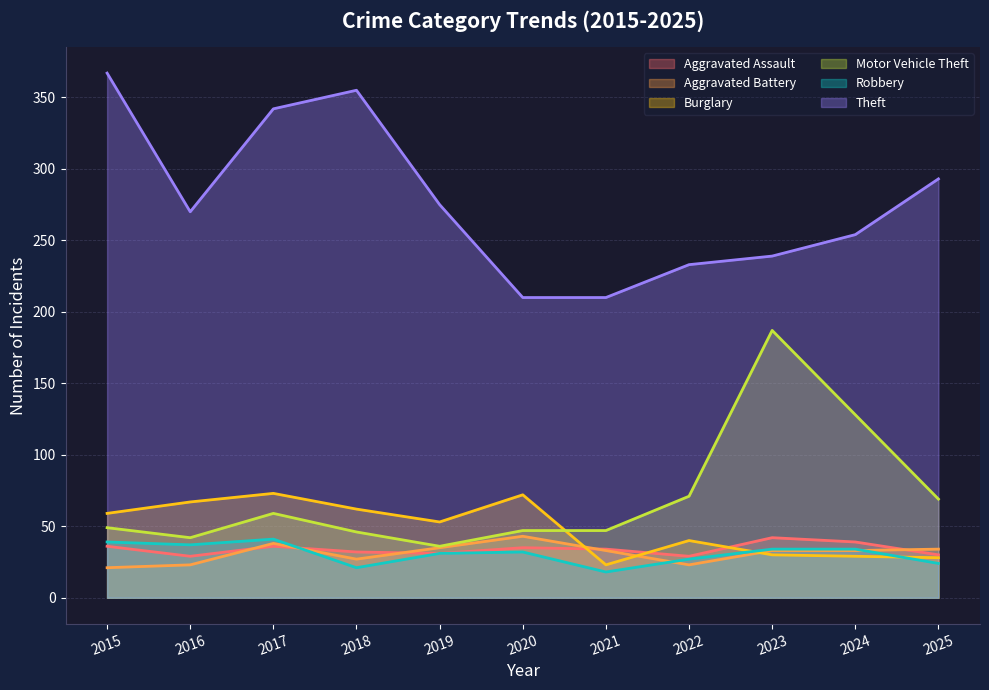

Reading left to right, what are all the values shown in this chart?

Aggravated Assault: 2015=36	2016=29	2017=36	2018=32	2019=31	2020=35	2021=34	2022=29	2023=42	2024=39	2025=30
Aggravated Battery: 2015=21	2016=23	2017=38	2018=27	2019=35	2020=43	2021=33	2022=23	2023=33	2024=33	2025=34
Burglary: 2015=59	2016=67	2017=73	2018=62	2019=53	2020=72	2021=23	2022=40	2023=30	2024=29	2025=28
Motor Vehicle Theft: 2015=49	2016=42	2017=59	2018=46	2019=36	2020=47	2021=47	2022=71	2023=187	2024=128	2025=69
Robbery: 2015=39	2016=37	2017=41	2018=21	2019=31	2020=32	2021=18	2022=27	2023=34	2024=34	2025=24
Theft: 2015=367	2016=270	2017=342	2018=355	2019=275	2020=210	2021=210	2022=233	2023=239	2024=254	2025=293